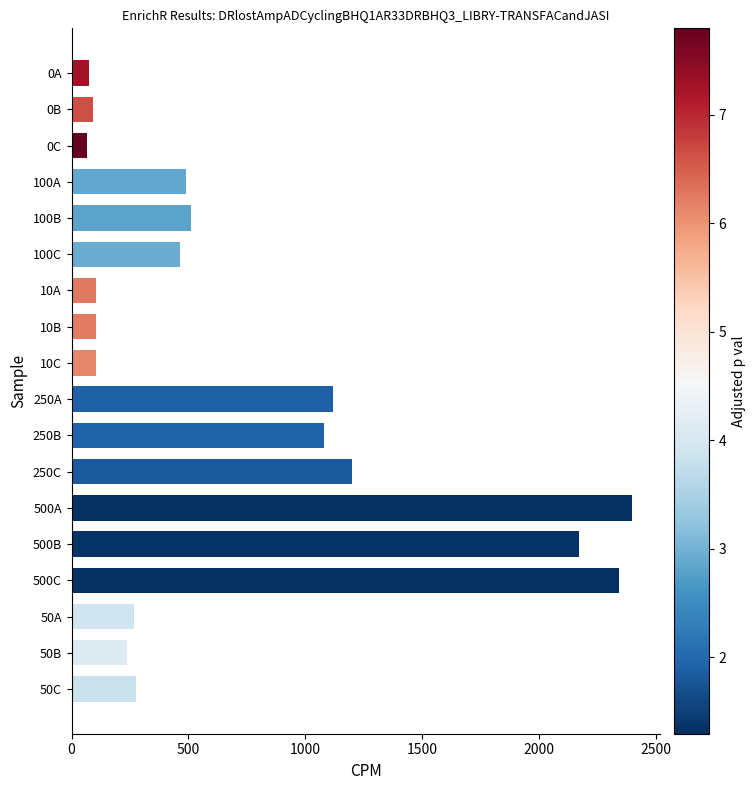

Approximately how many times larger is the value at 500B compared to 250B?

2.0